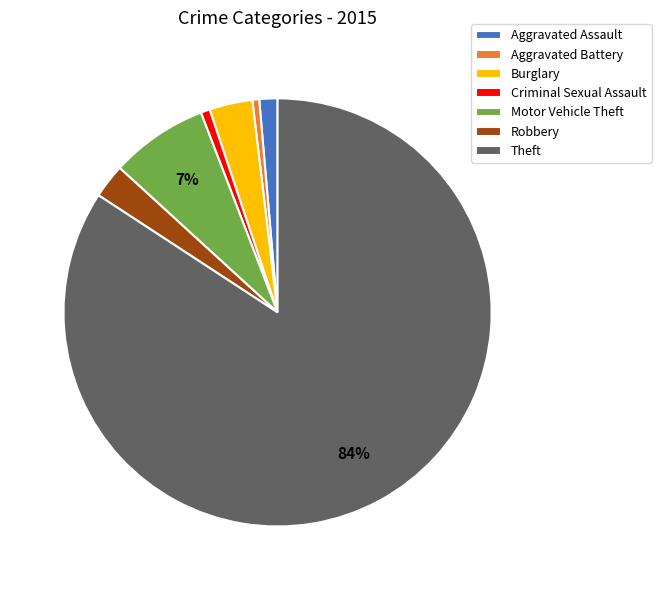

To the nearest percent, what is the difference between the Theft and Motor Vehicle Theft slice percentages?

77%